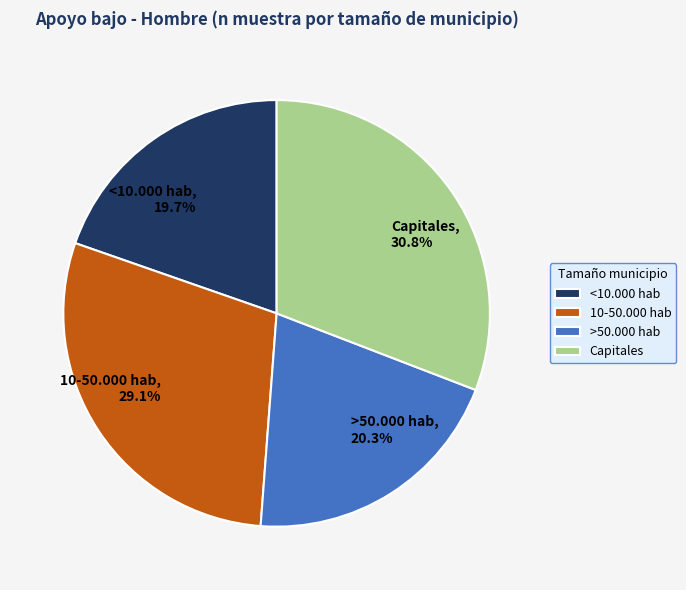

What is the ratio of the value at >50.000 hab to the value at Capitales?

0.7